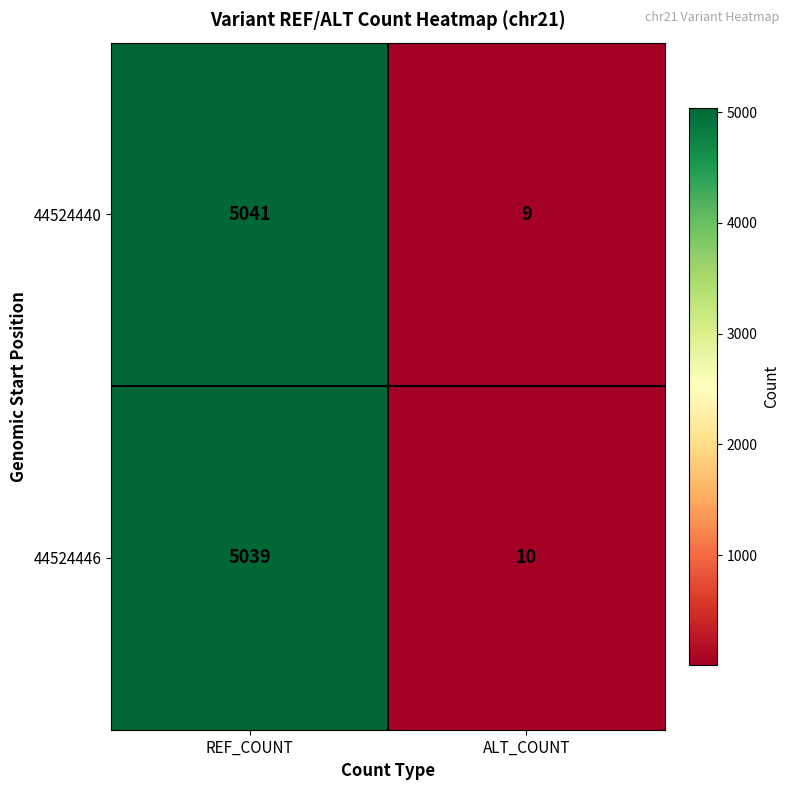

Rank the series by their maximum value, from highest to lowest.

44524440, 44524446